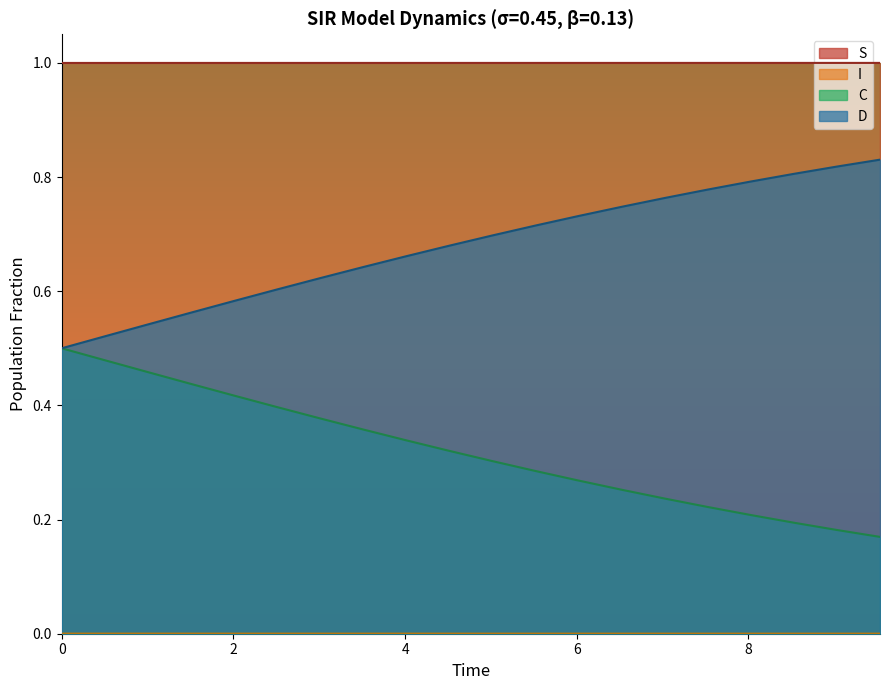

What is the lowest value of the S series?

1.0